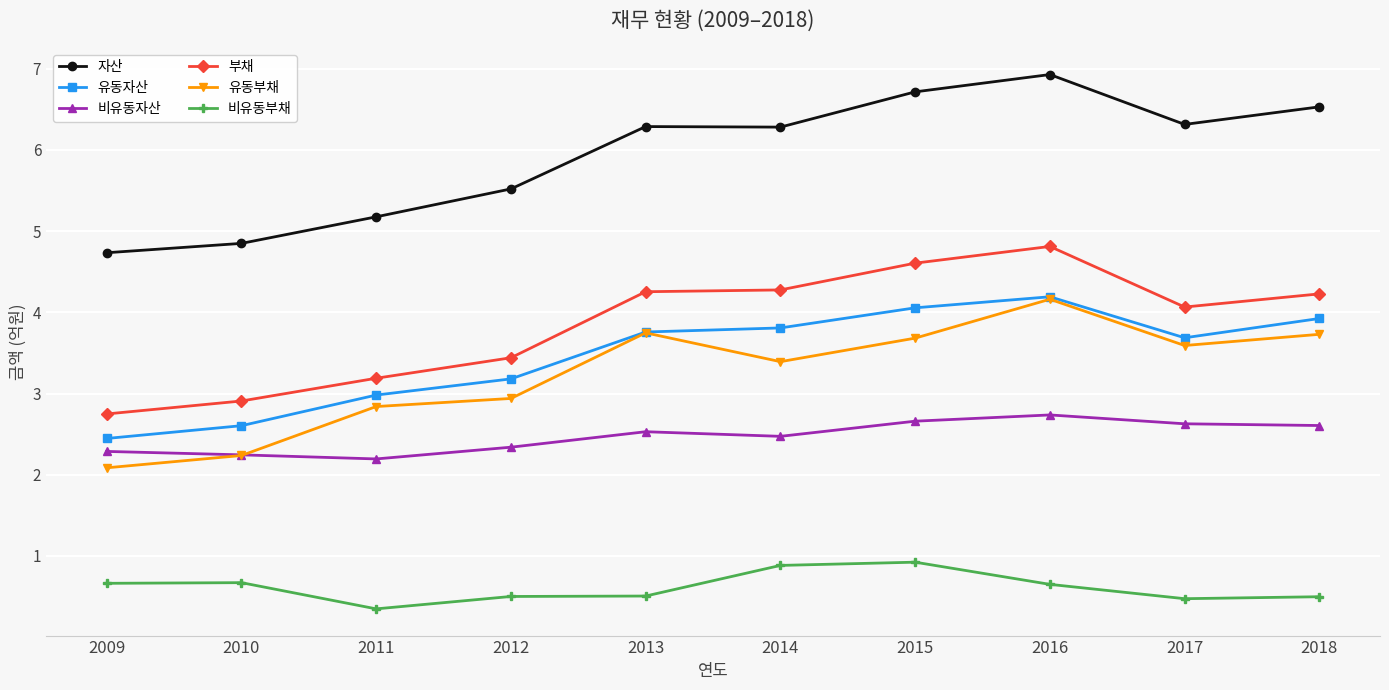

What is the average value of the 유동자산 series?

3.5